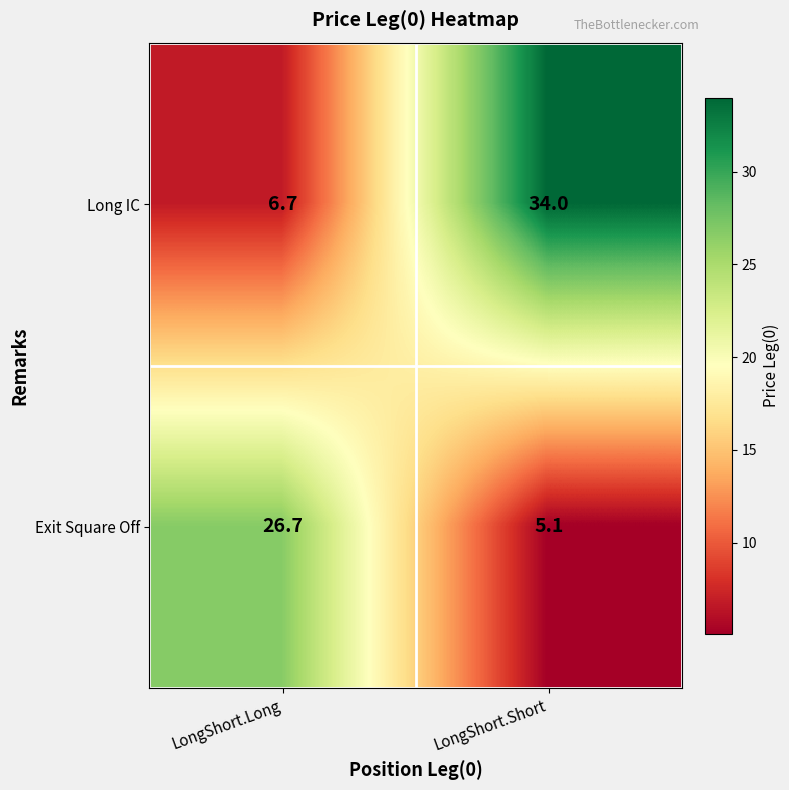

At which label does Exit Square Off reach its peak?

LongShort.Long